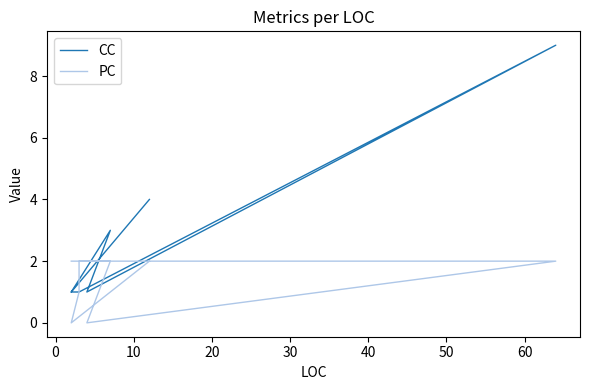

How many values in the PC series are below 2?

3